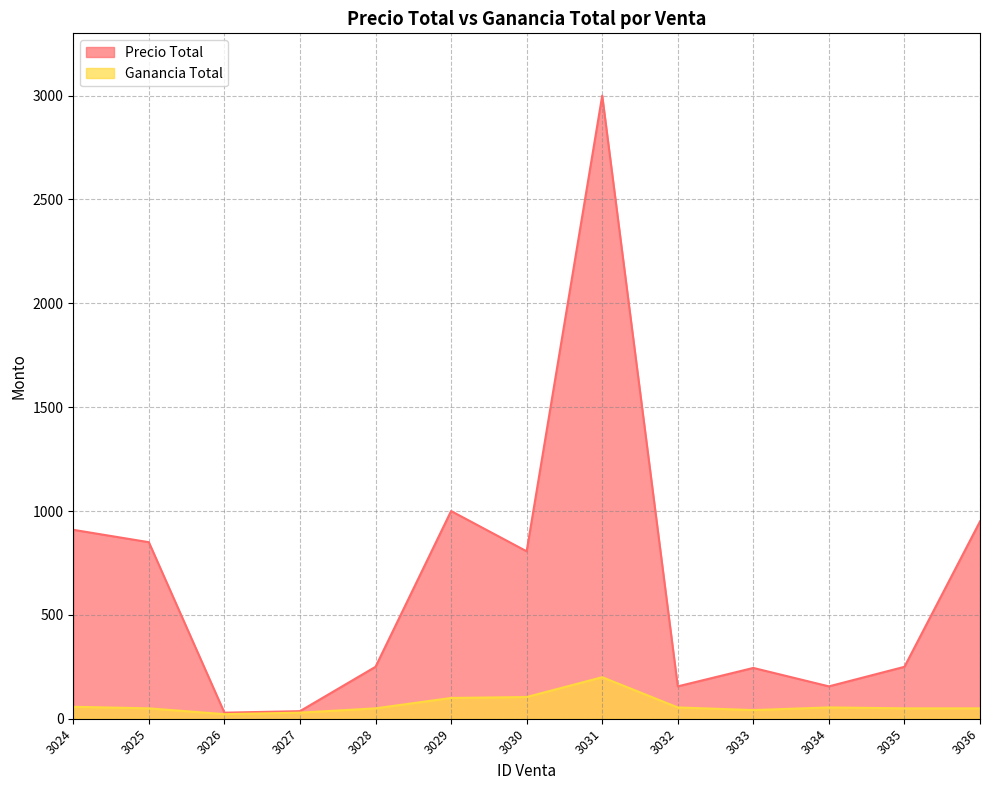

At which label is Ganancia Total closest to 110?

3030